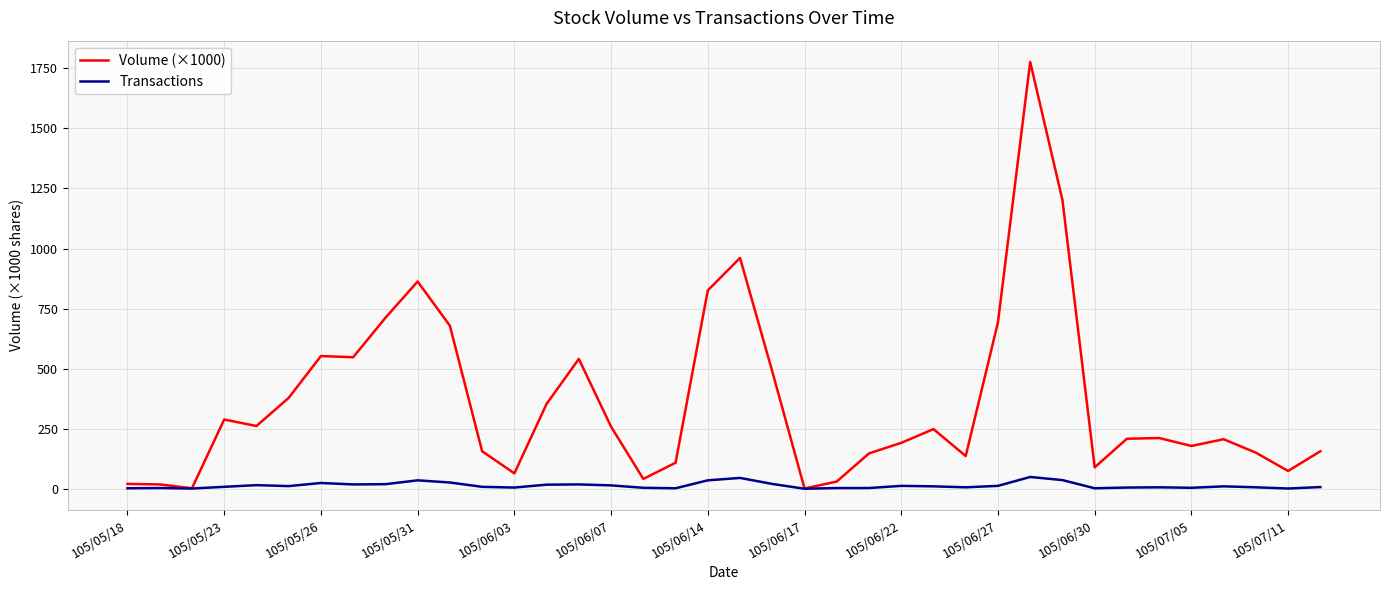

List the series in order of their overall mean, highest first.

Volume (×1000), Transactions